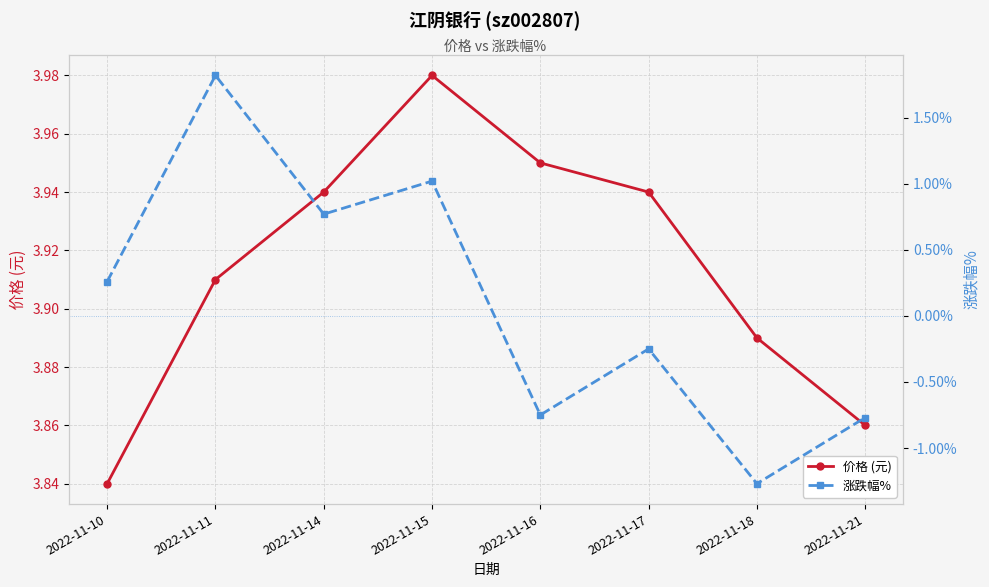

What is the difference between the highest and lowest values at 2022-11-16?

4.7